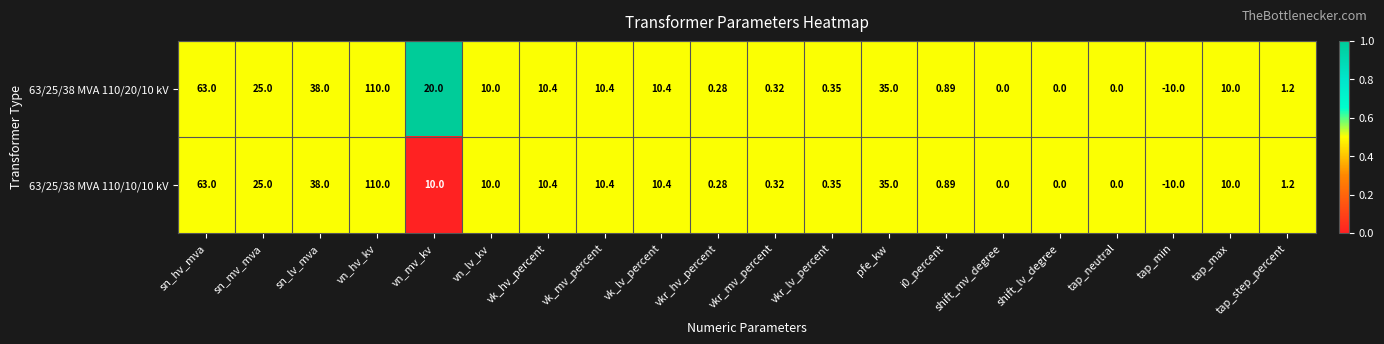

What is the spread (max minus min) of values at vn_mv_kv?

10.0